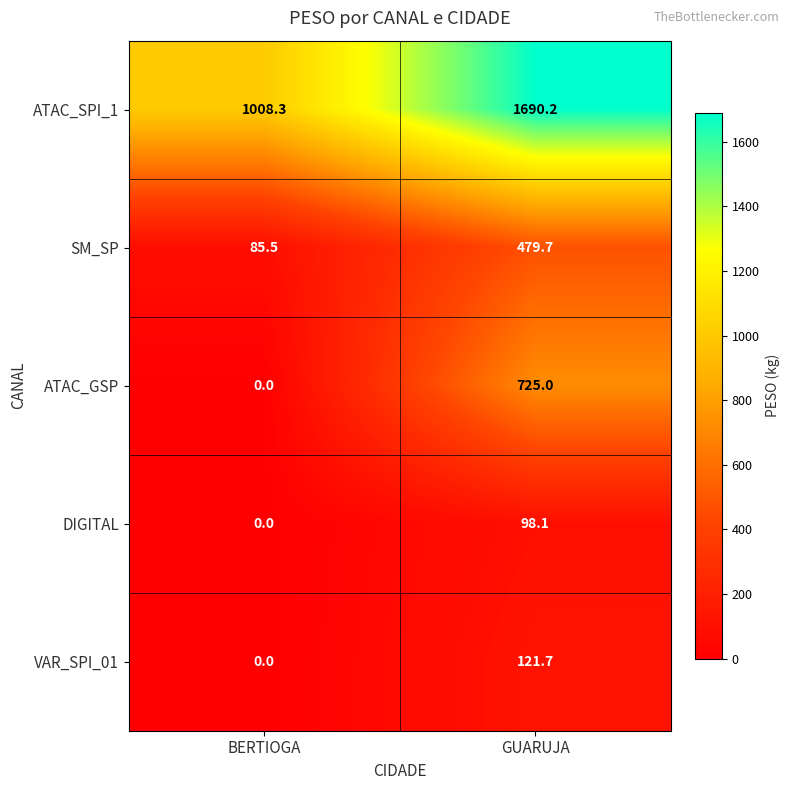

How many categories are shown in the chart?

2